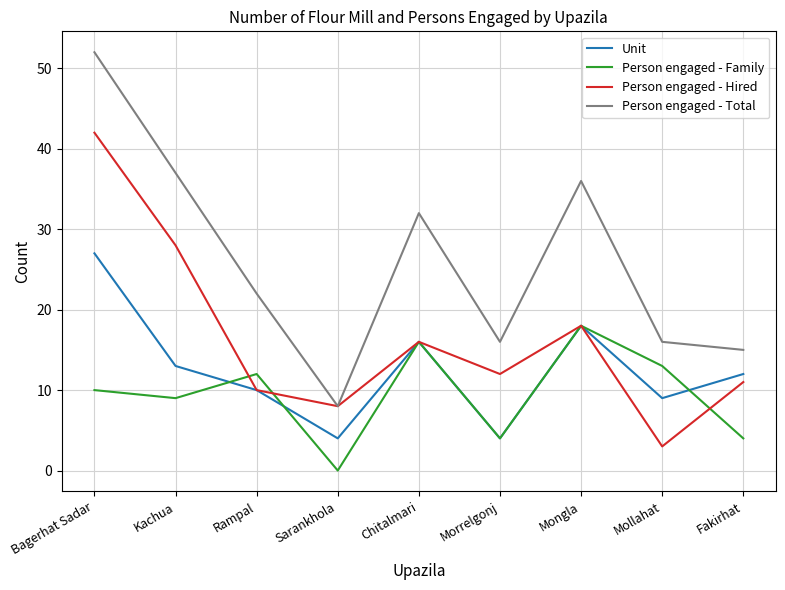

What position from the left is Mongla?

7